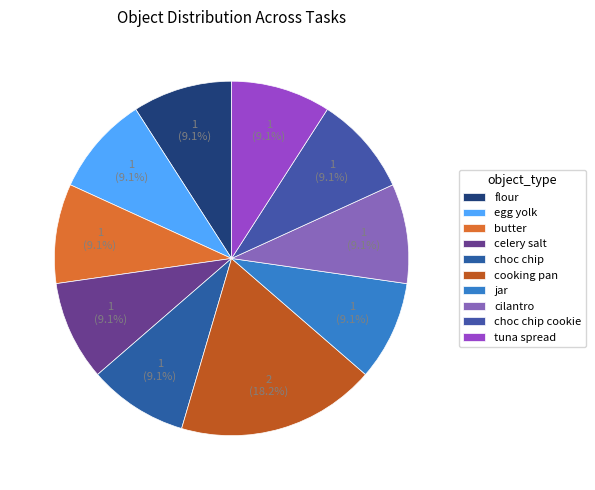

Count the number of slices in the pie.

10